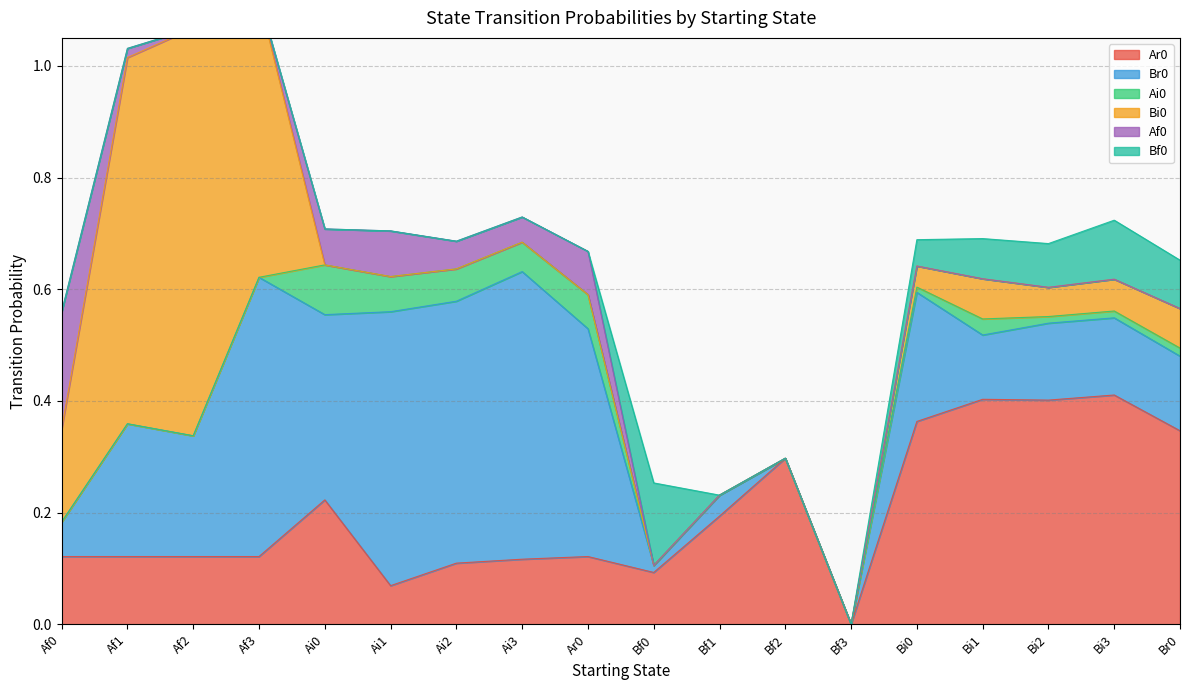

What is the label of the 7th point from the right?

Bf2